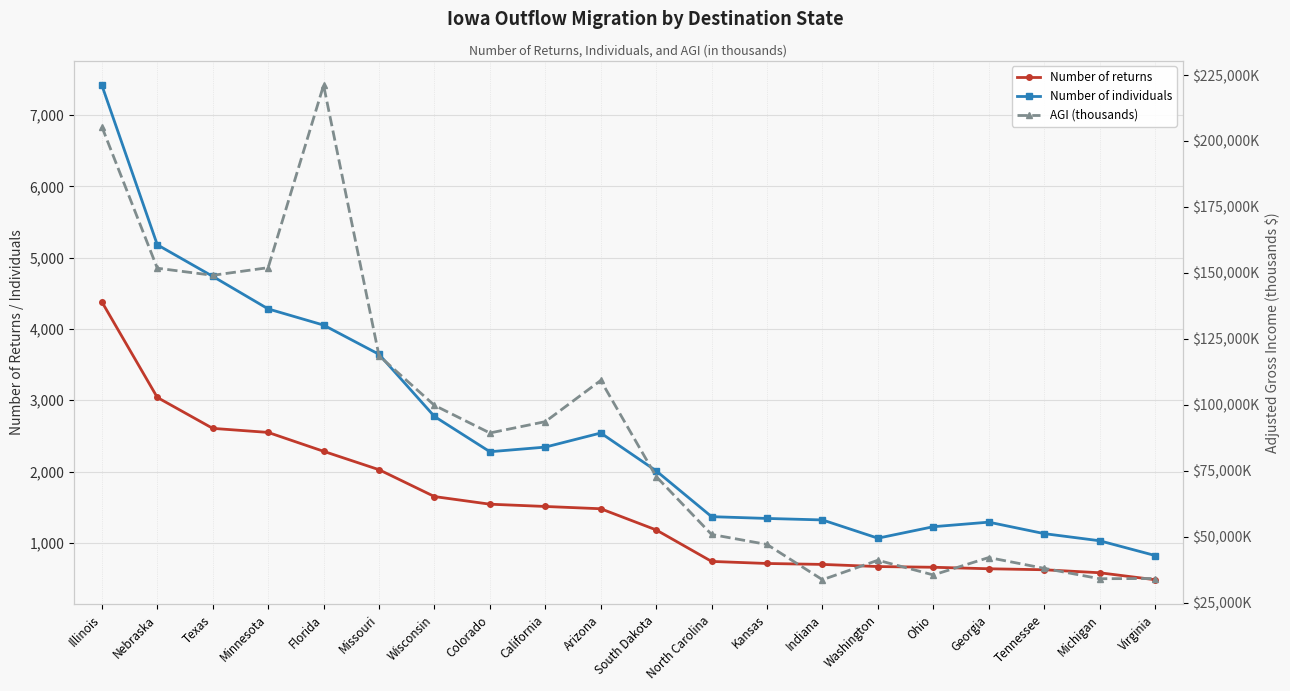

What is the greatest value displayed?

221114